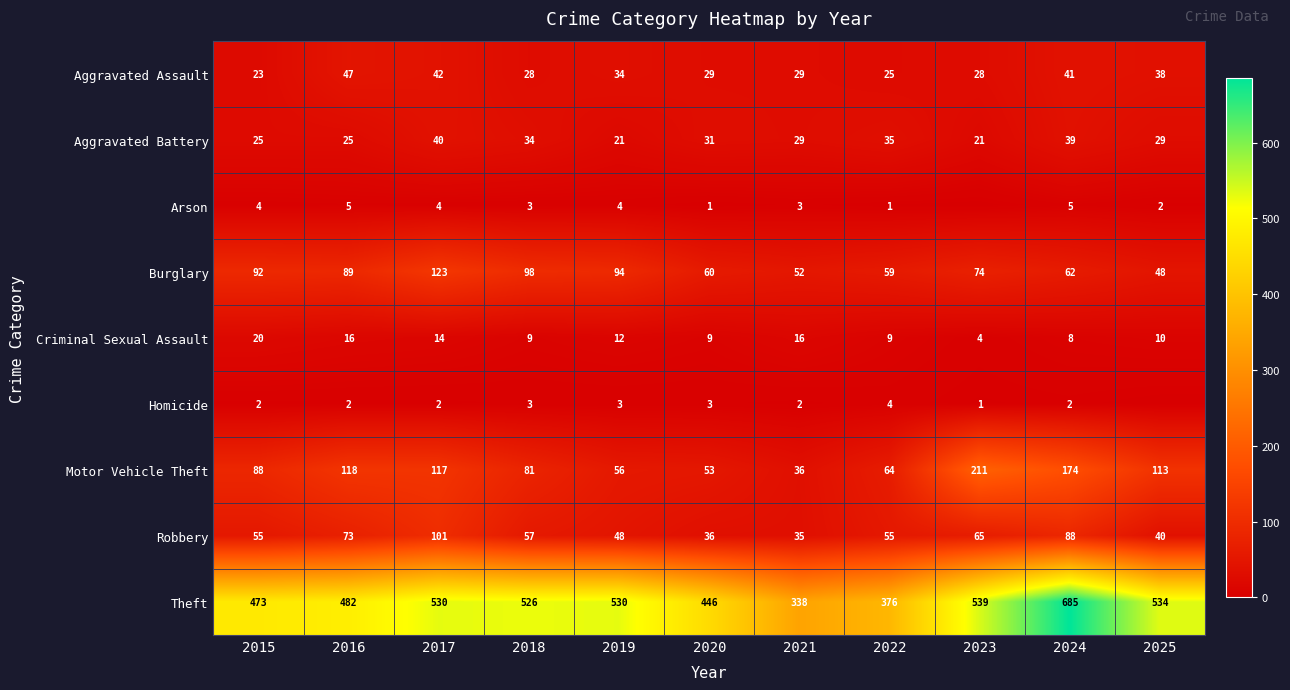

What is the lowest value of the Motor Vehicle Theft series?

36